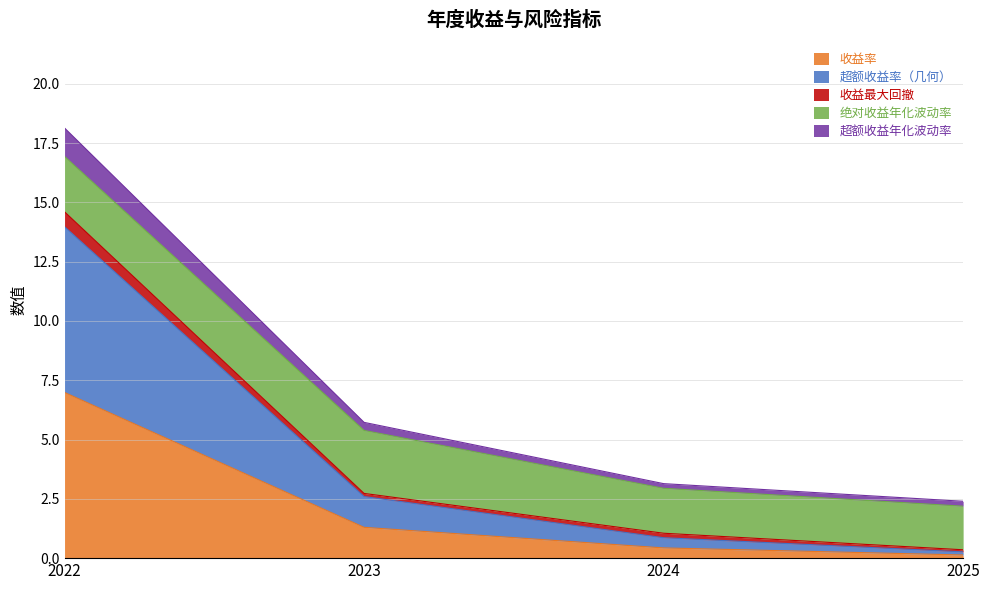

What is the difference between the 收益率 values at 2023 and 2022?

5.7